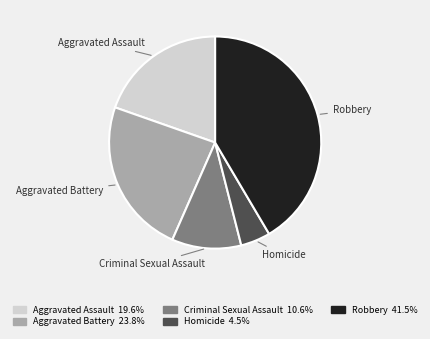

Is the sum of Robbery and Aggravated Assault greater than half?

Yes